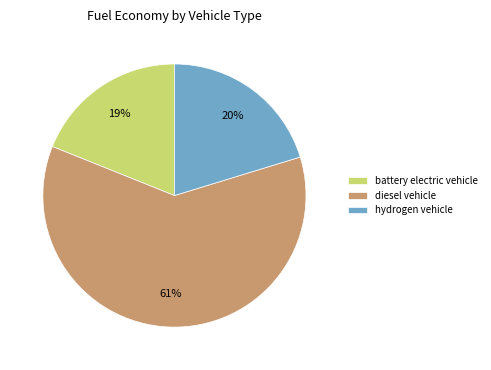

To the nearest percent, what portion does battery electric vehicle represent?

19%